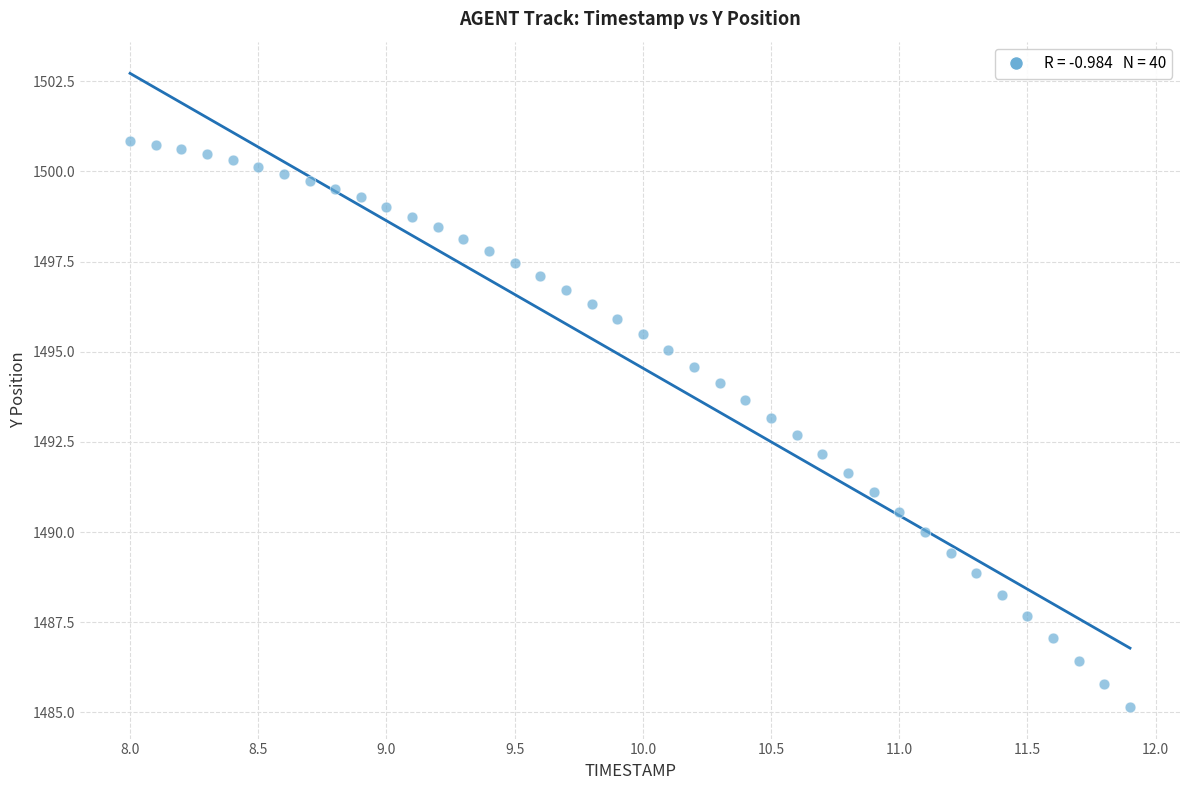

What is the range of Y values (max minus min)?

15.7